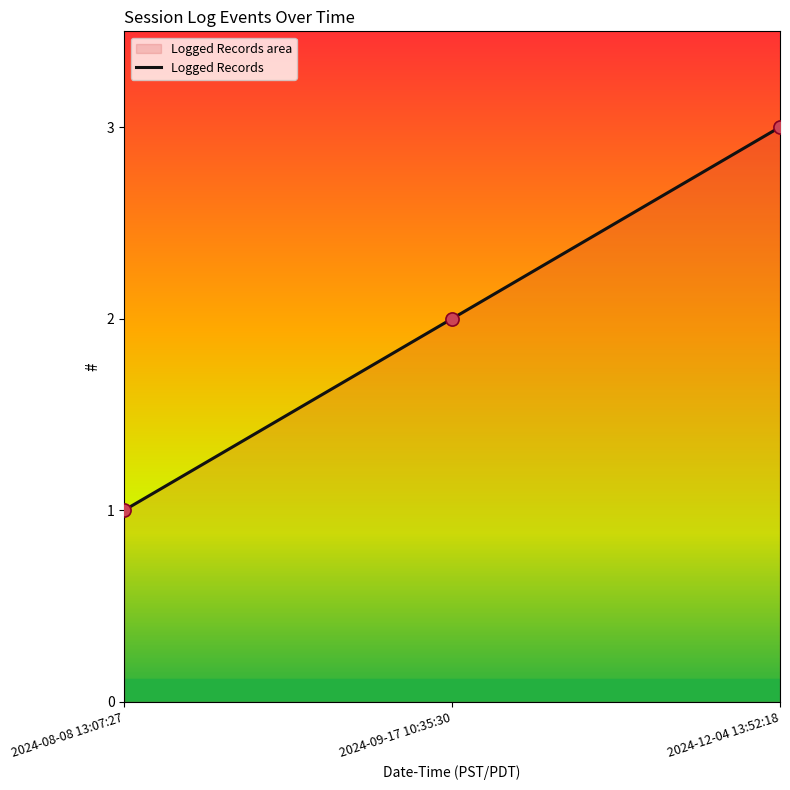

What is the change in value from 2024-09-17 10:35:30 to 2024-12-04 13:52:18?

+1